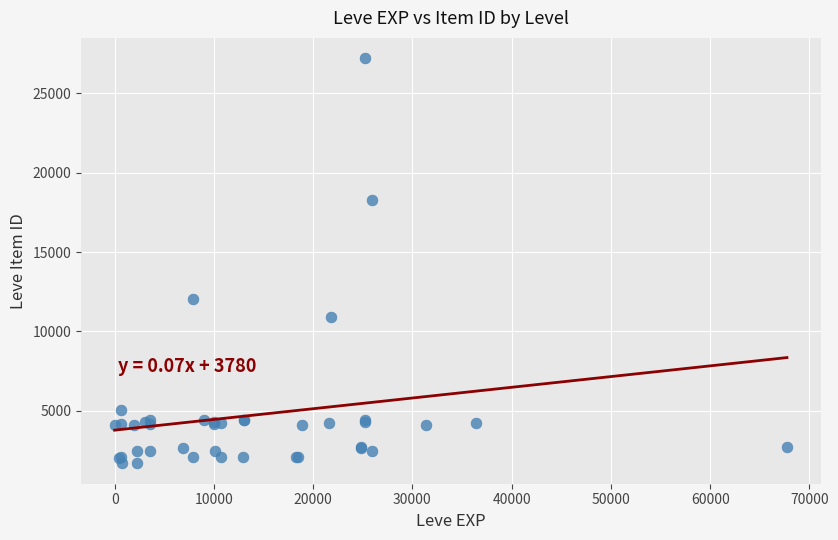

What Y value in the scatter plot is closest to 14448?

12018